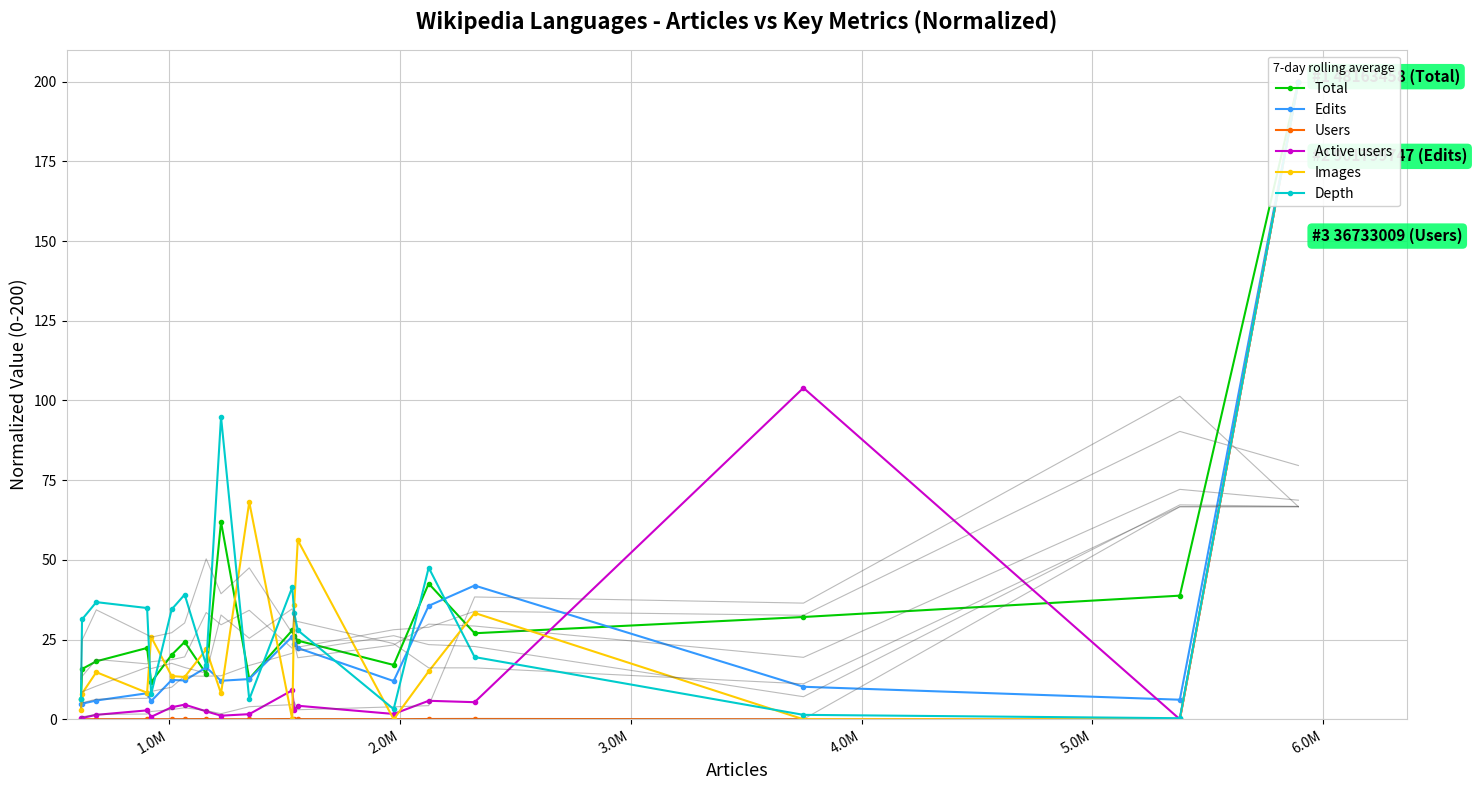

What is the sum of all Total values?

643.8